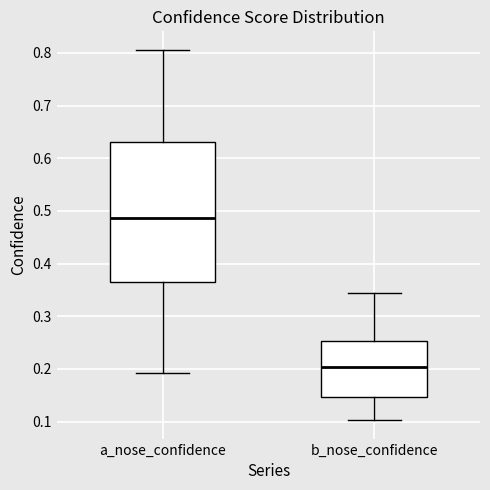

Comparing the boxes themselves (not the whiskers), which one is the tallest?

a_nose_confidence